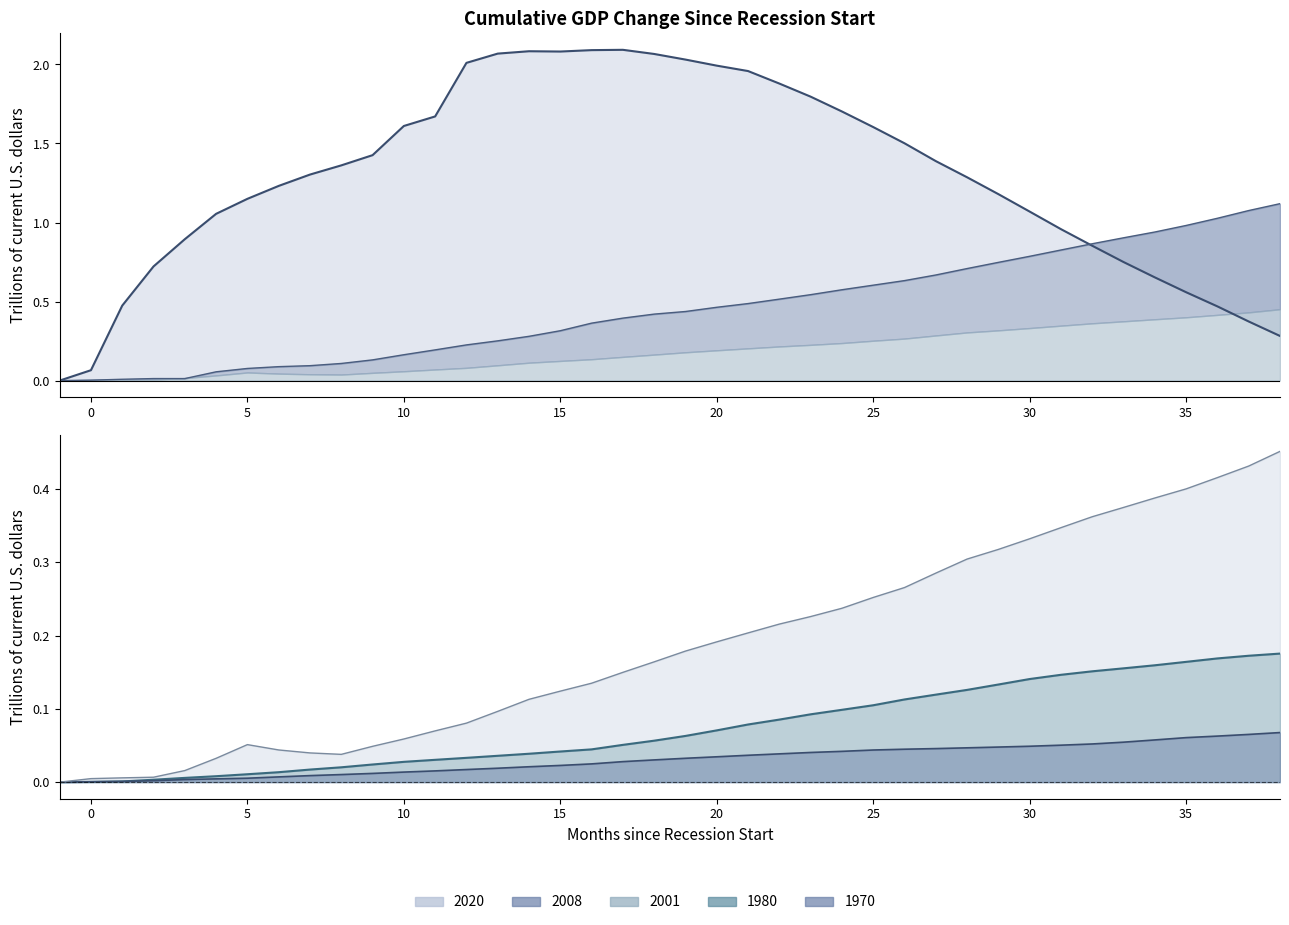

Rank the series at 2 from highest to lowest value.

2020, 2008, 2001, 1980, 1970